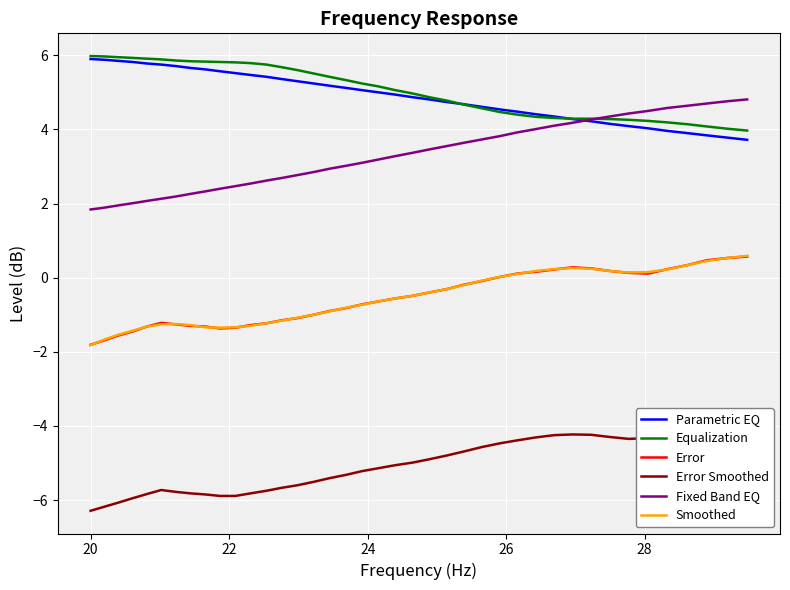

At how many categories does at least one series exceed -5?

40